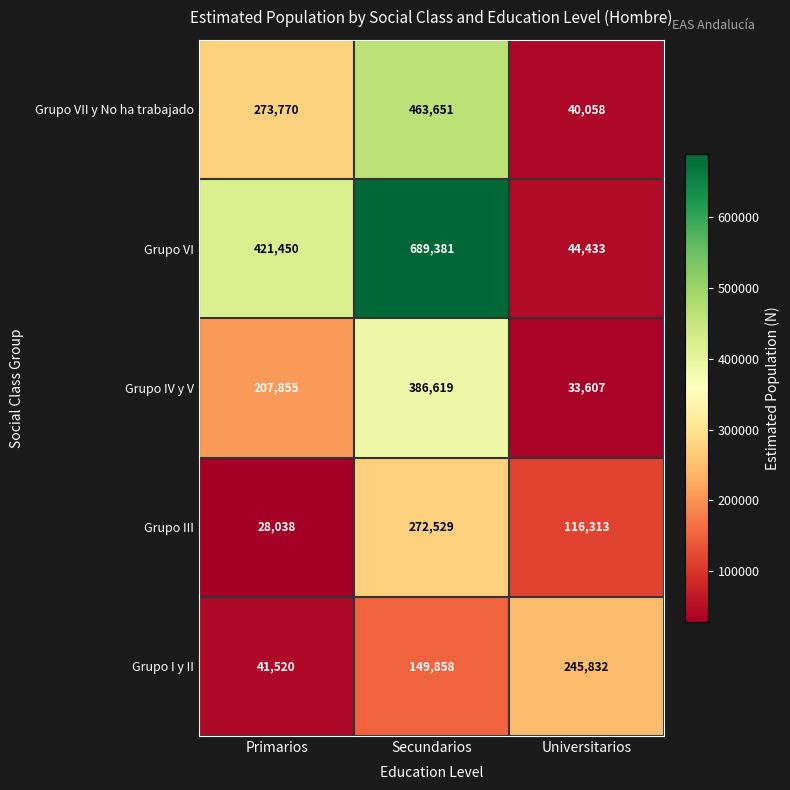

What is the sum of the Grupo I y II values at Primarios and Universitarios?

287352